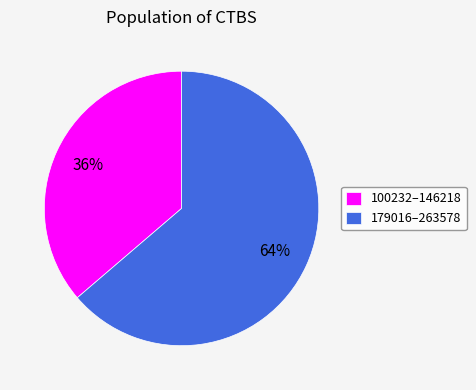

Combined, do 179016–263578 and 100232–146218 account for over 50%?

Yes